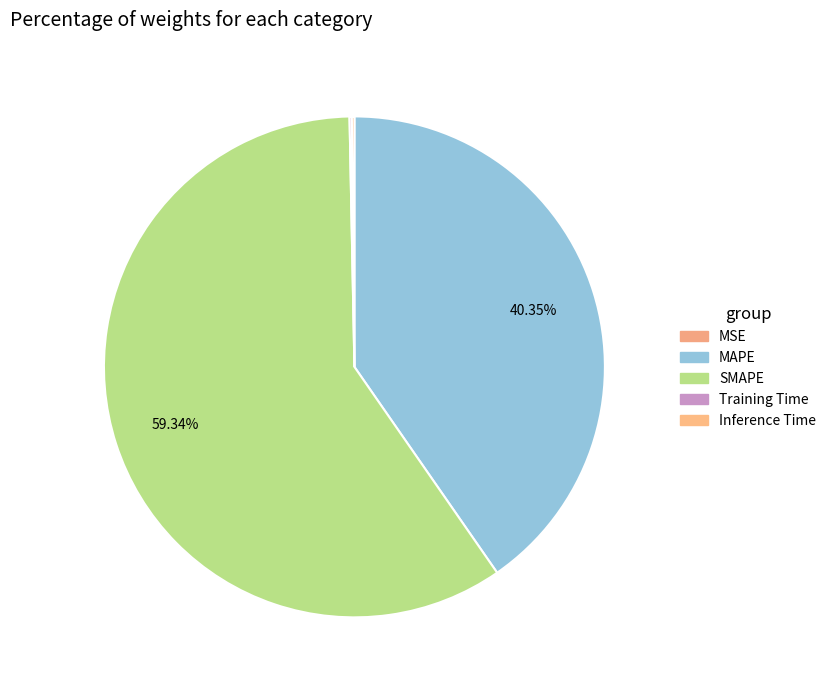

Does MSE account for over 50% of the chart?

No